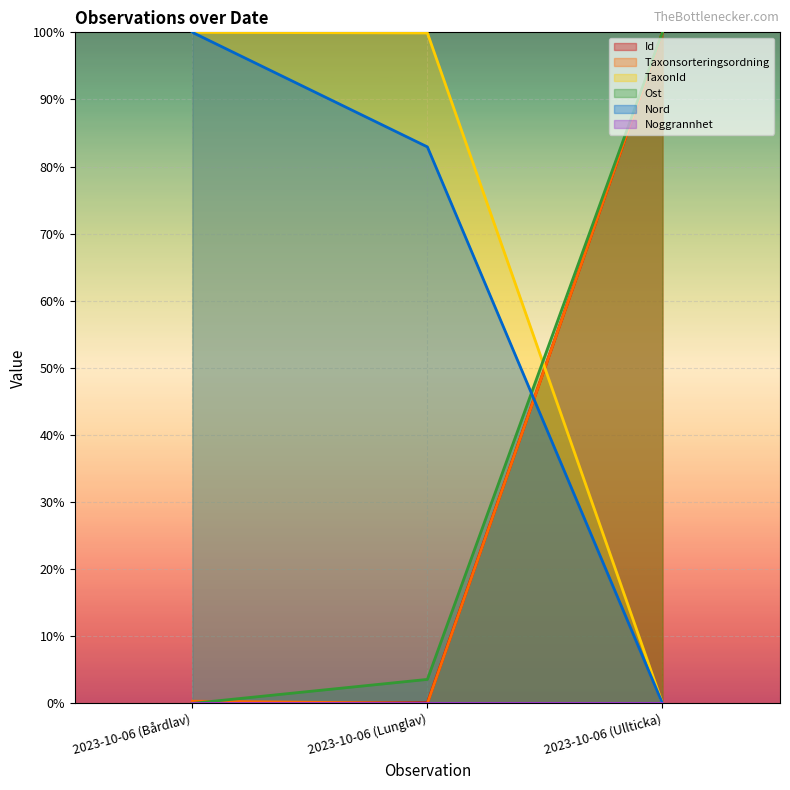

Is it true that TaxonId equals 68.2 at 2023-10-06 (Ullticka)?

False